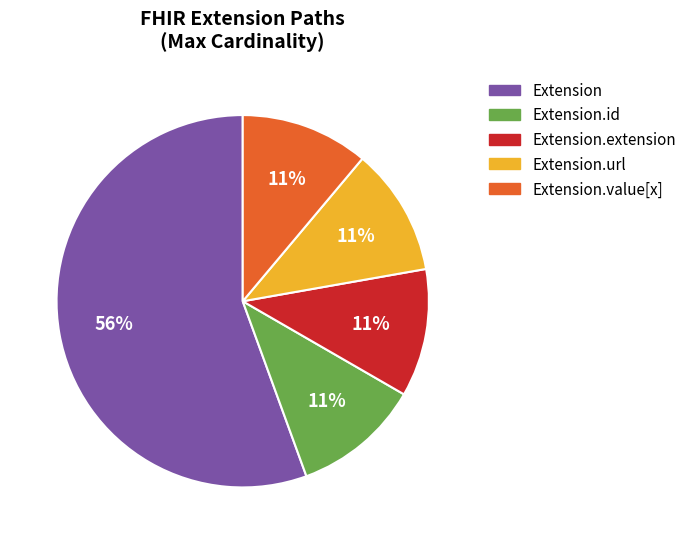

How many segments does this pie chart have?

5